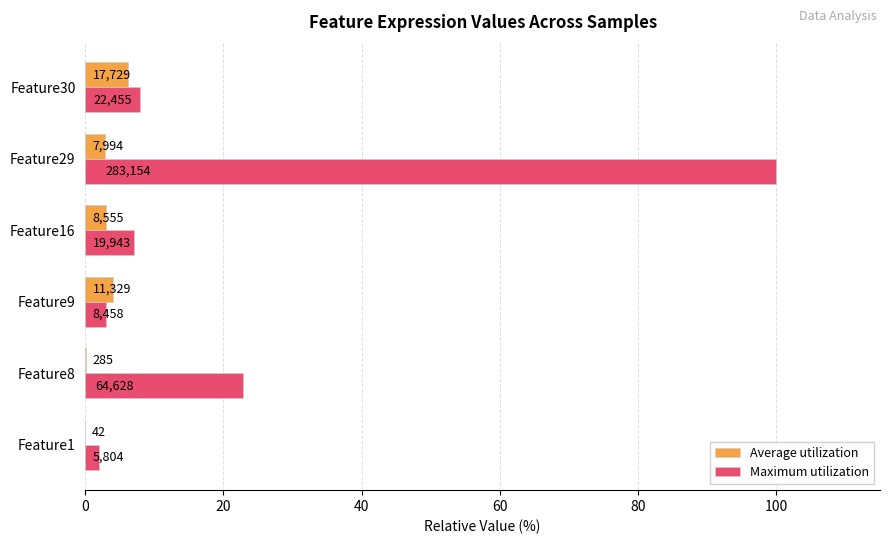

What are all the series names shown in the legend?

Average utilization, Maximum utilization